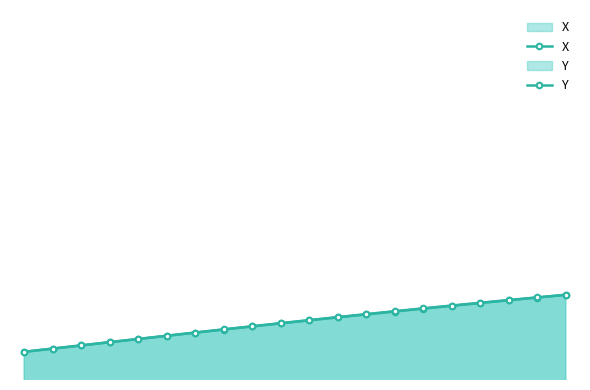

Reading left to right, list all the values displayed in this chart.

X: 1553.1	1554.0	1554.9	1555.8	1556.6	1557.5	1558.4	1559.2	1560.1	1560.9	1561.8	1562.6	1563.4	1564.2	1565.0	1565.8	1566.5	1567.3	1568.1	1568.8
Y: 1553.1	1554.0	1554.9	1555.8	1556.7	1557.6	1558.4	1559.3	1560.2	1561.0	1561.9	1562.7	1563.5	1564.3	1565.1	1565.9	1566.6	1567.4	1568.1	1568.8